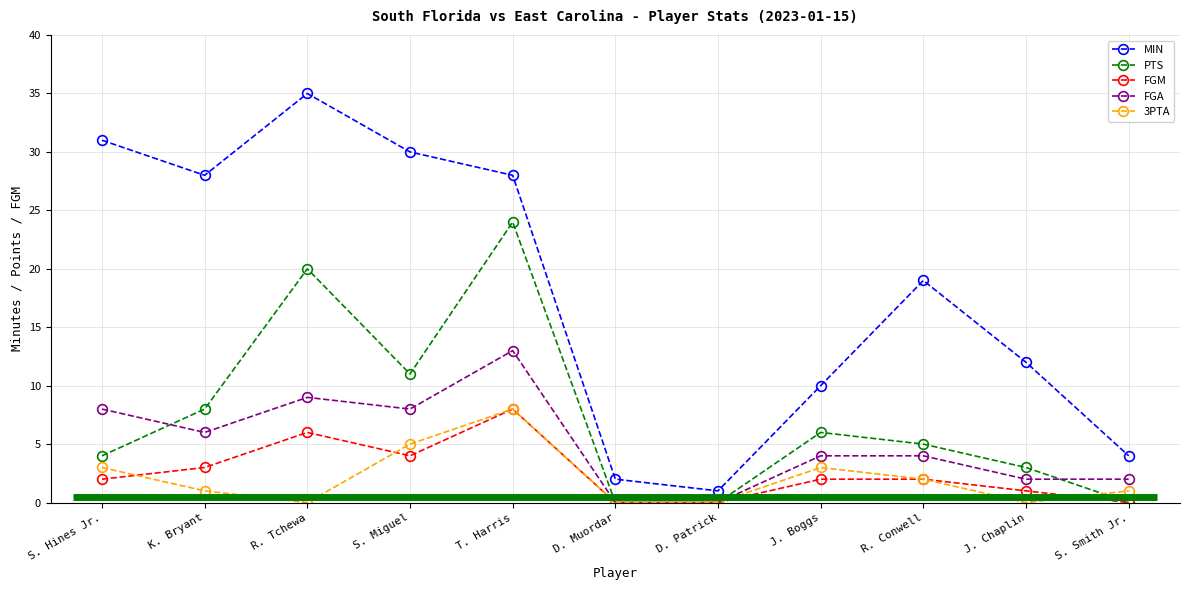

What position from the left is R. Conwell?

9